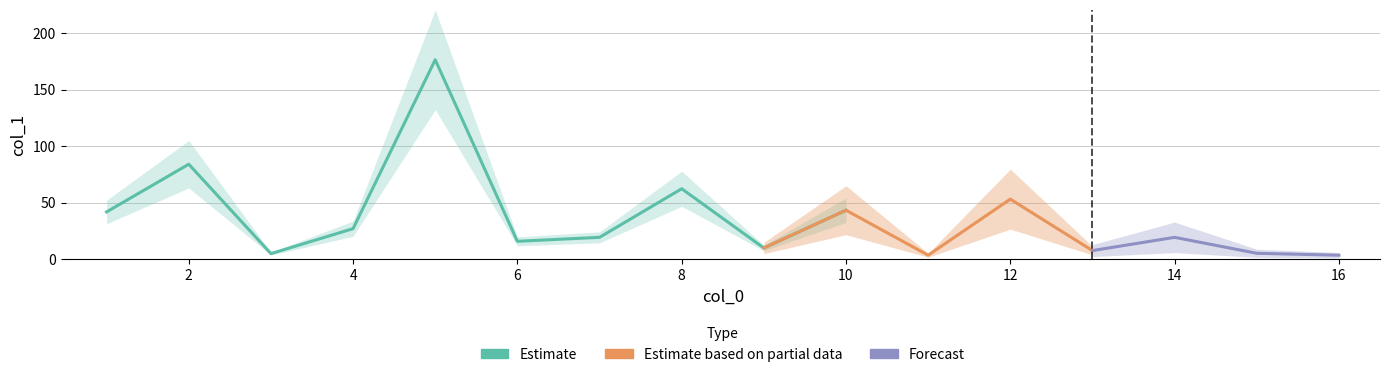

List the labels in order of value, smallest first.

11, 16, 3, 15, 13, 9, 6, 7, 14, 4, 1, 10, 12, 8, 2, 5